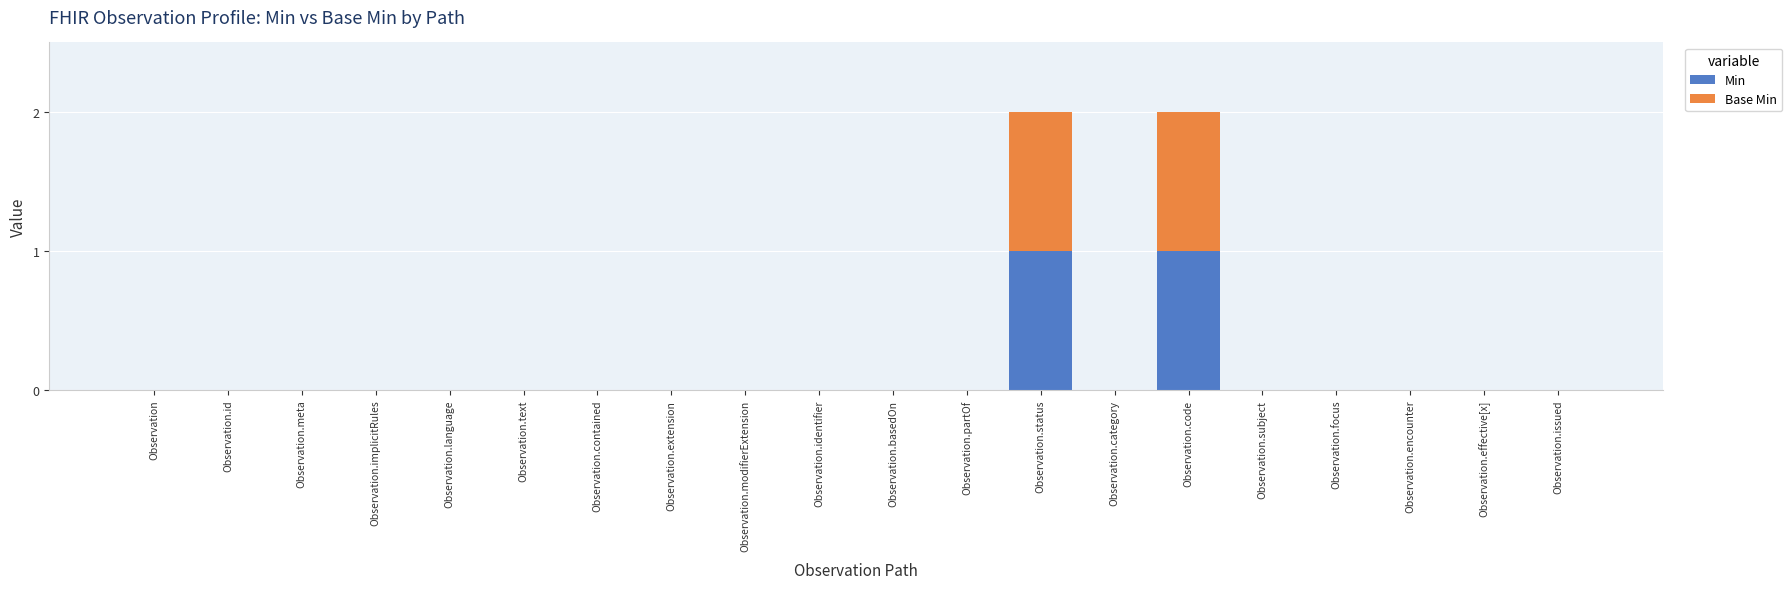

Is it true that Min equals 0 at Observation.encounter?

True